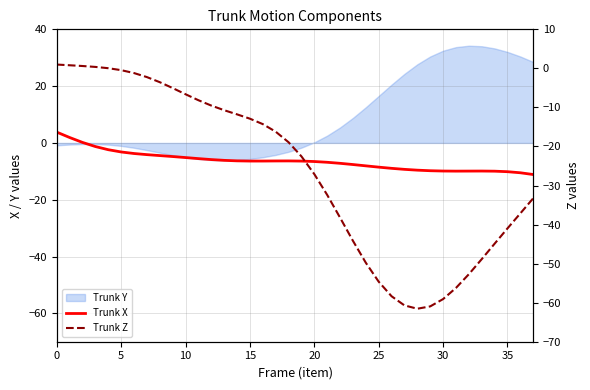

How many data points does each series have?

38